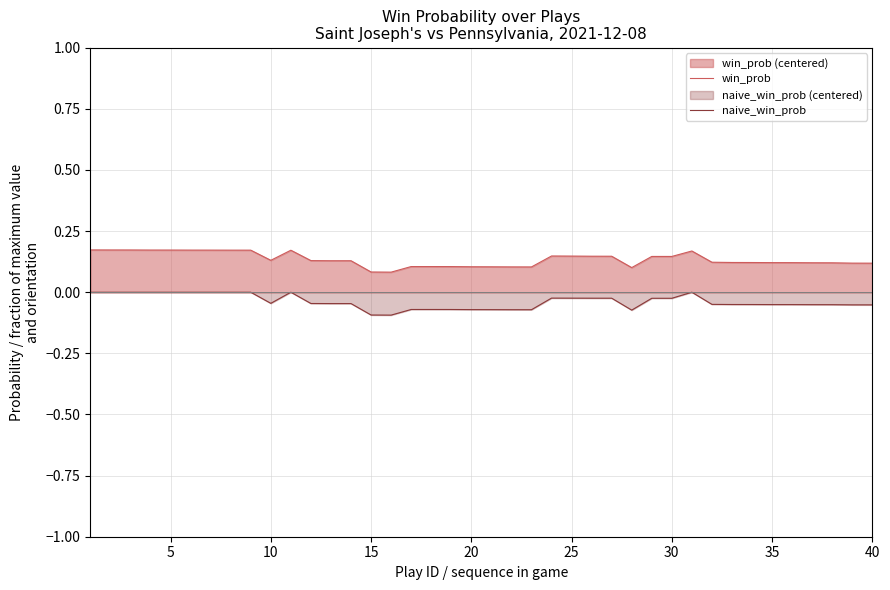

In win_prob, how many points are higher than both neighbors (excluding endpoints)?

3